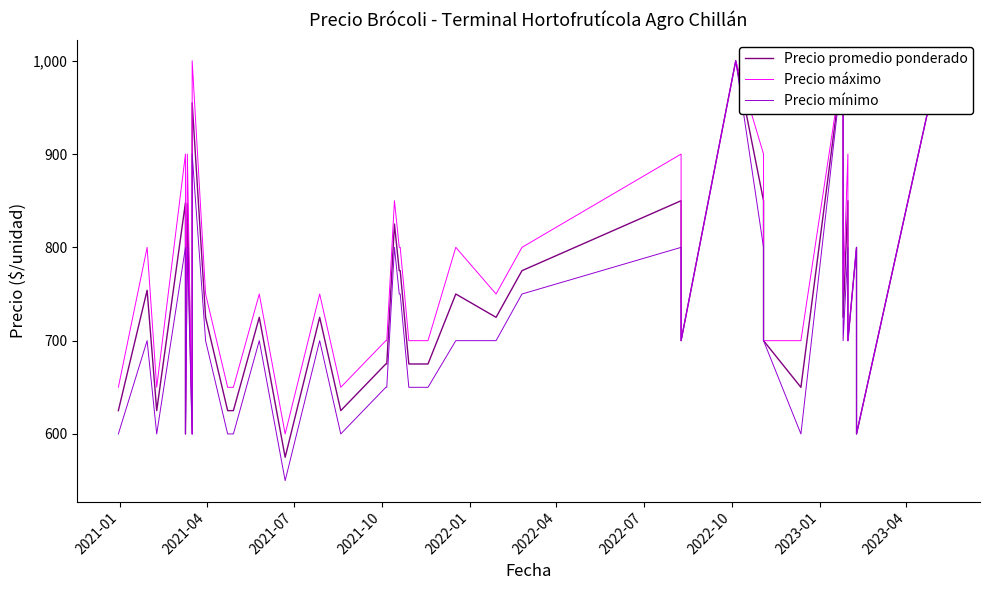

At which label does Precio promedio ponderado first exceed 725?

2021-04